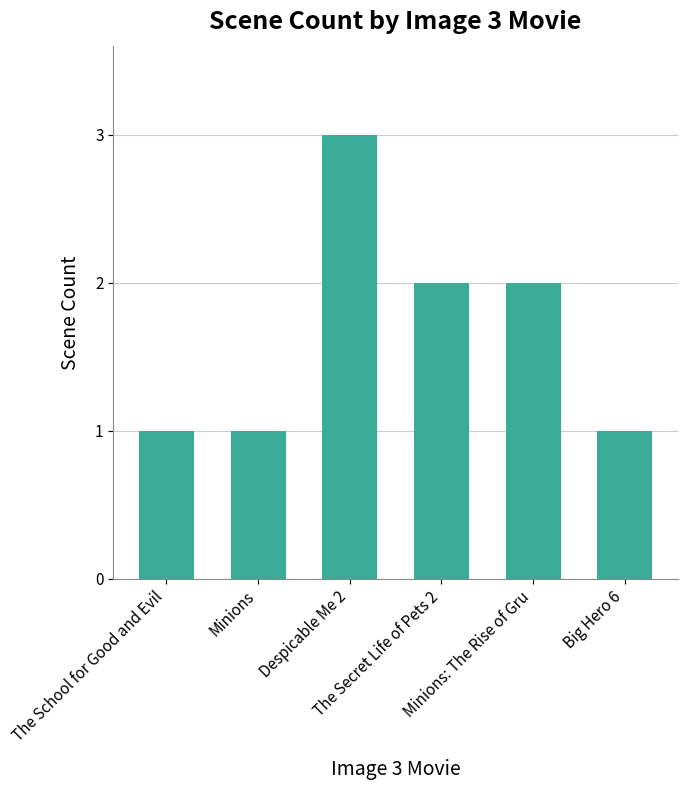

What is the difference between the second highest and second lowest values?

1